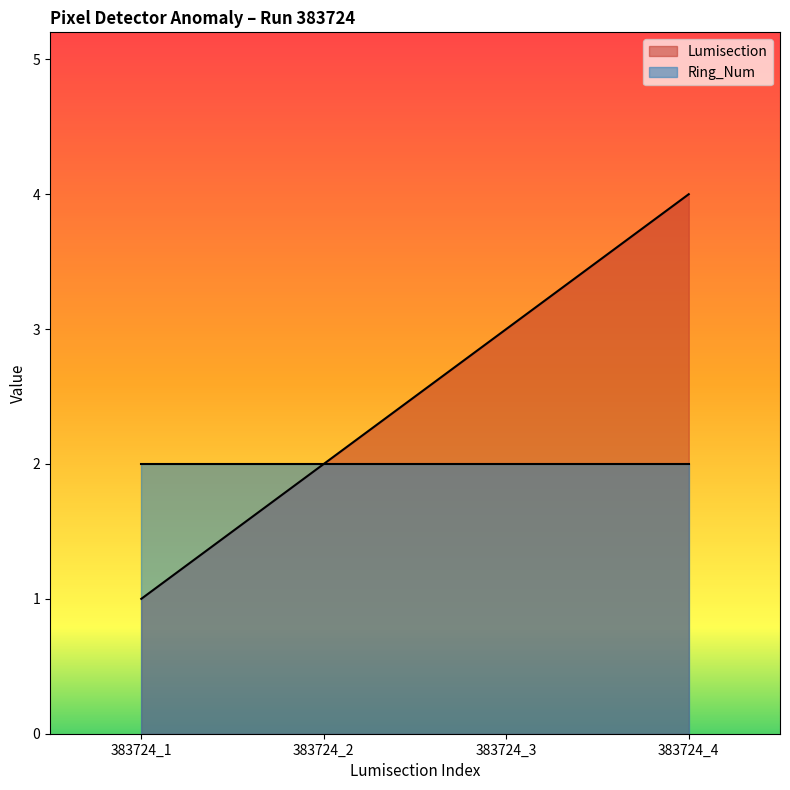

Rank the categories by value from highest to lowest.

383724_4, 383724_3, 383724_2, 383724_1